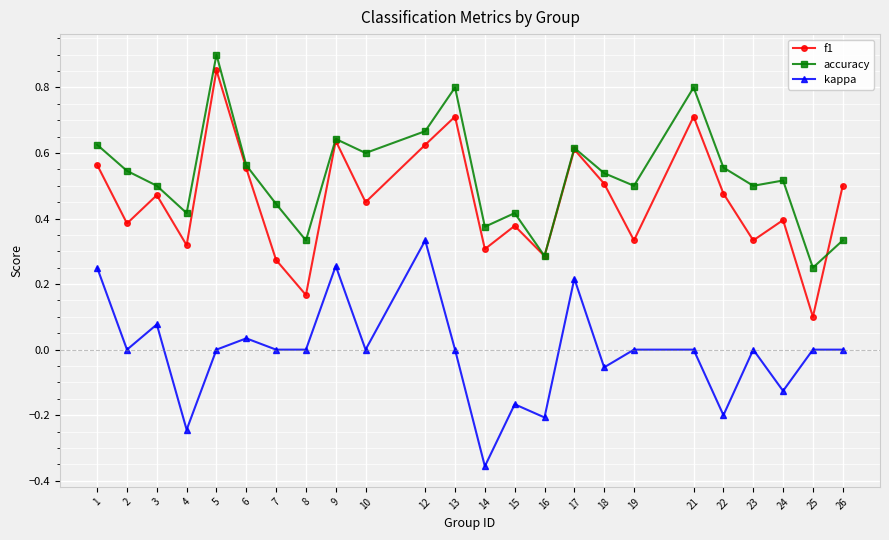

Which category has the highest value across all series?

5